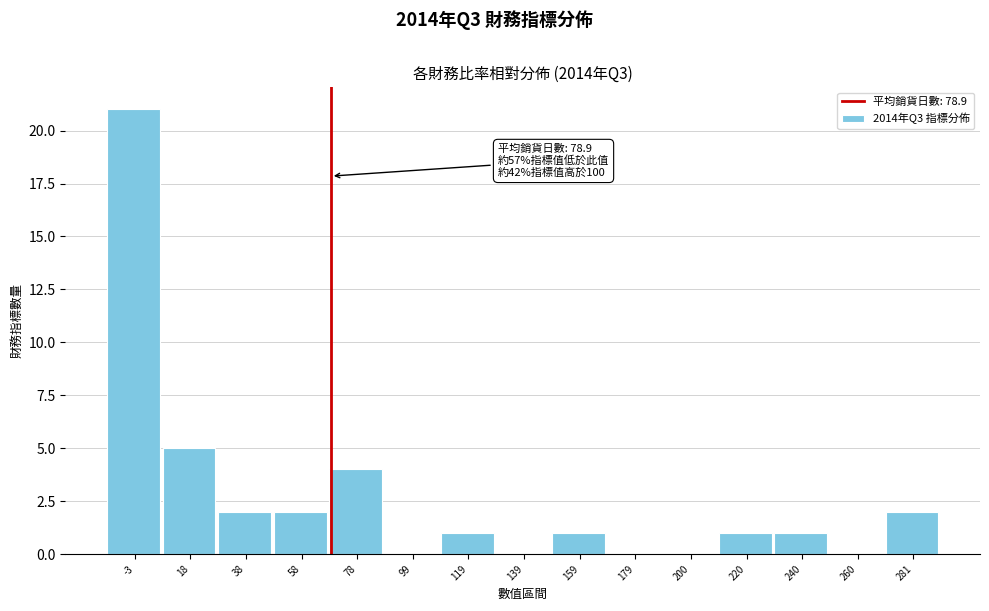

Reading left to right, list all the values displayed in this chart.

-3=21	18=5	38=2	58=2	78=4	99=0	119=1	139=0	159=1	179=0	200=0	220=1	240=1	260=0	281=2